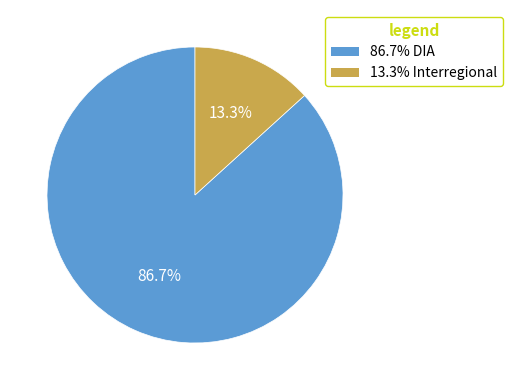

To the nearest percent, what is the average slice percentage?

50%